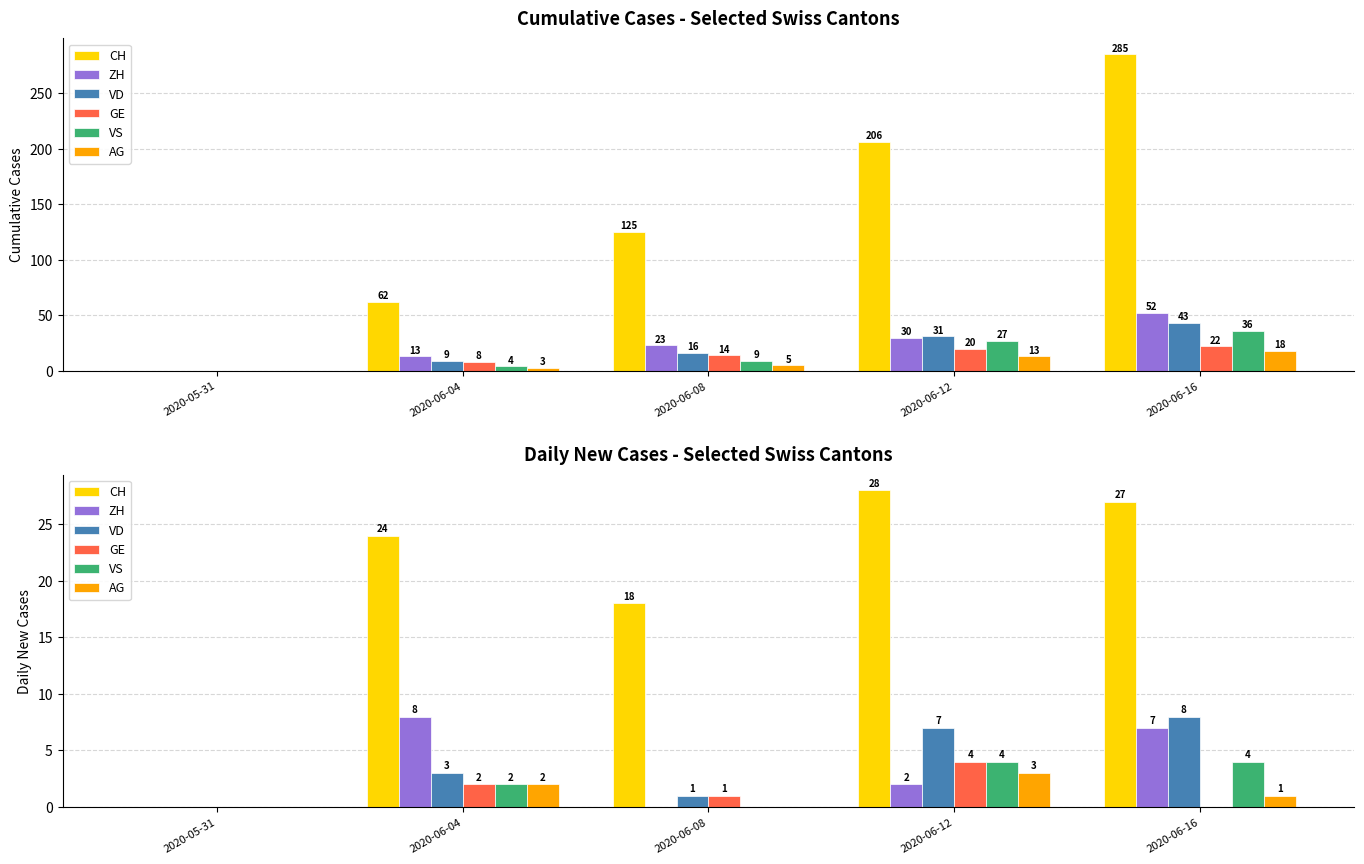

The VS series shows 4 at 2020-06-16. True or false?

True